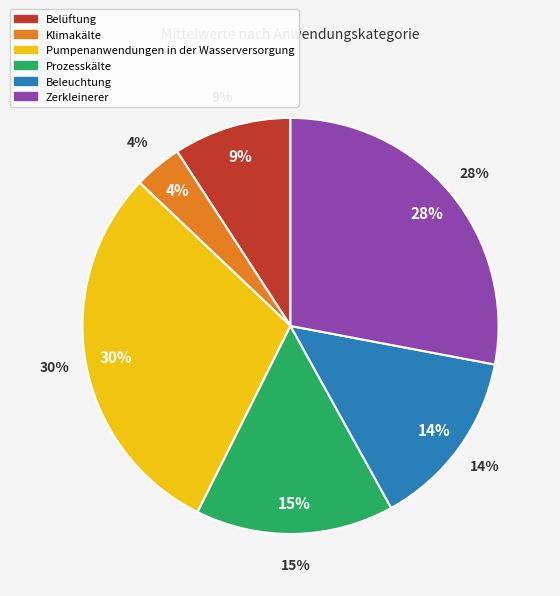

To the nearest percent, what percentage of the pie is Klimakälte?

4%